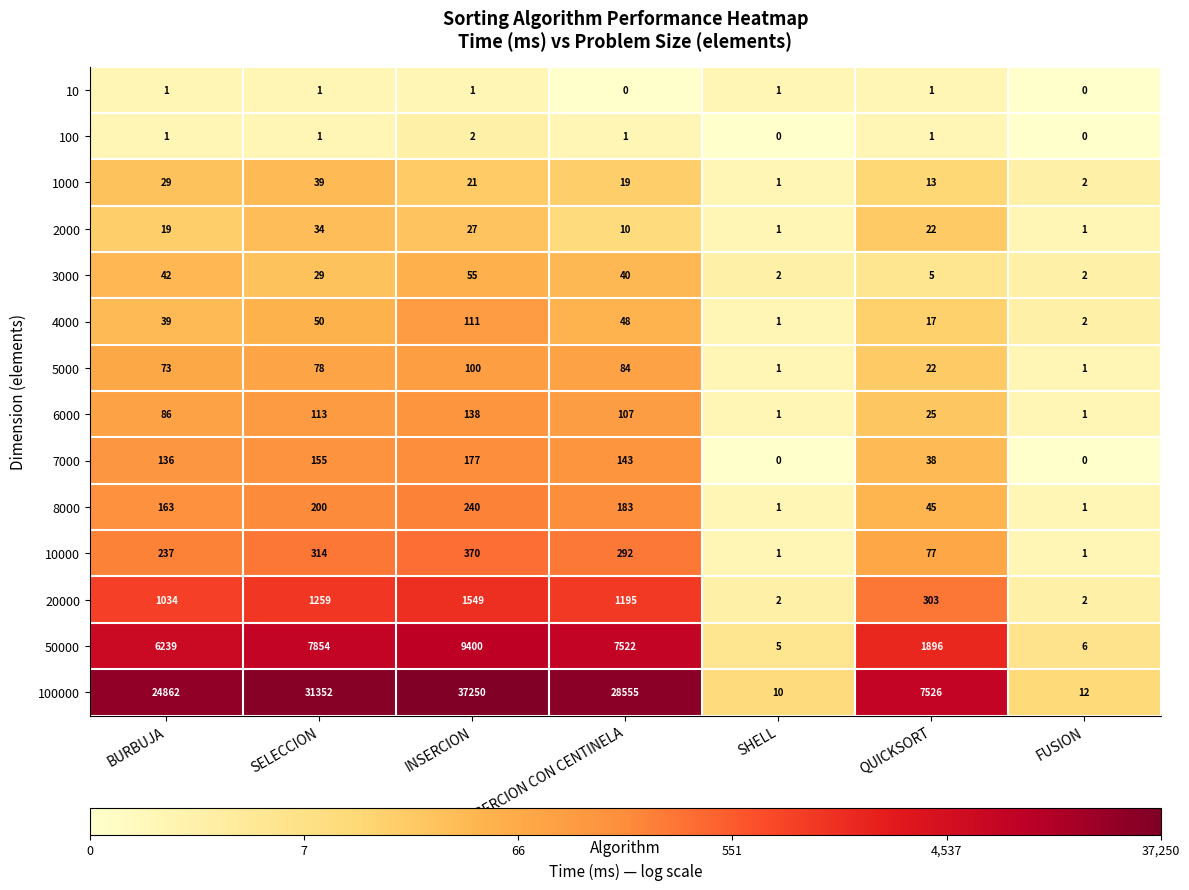

Between QUICKSORT and FUSION, which series saw the biggest shift?

100000